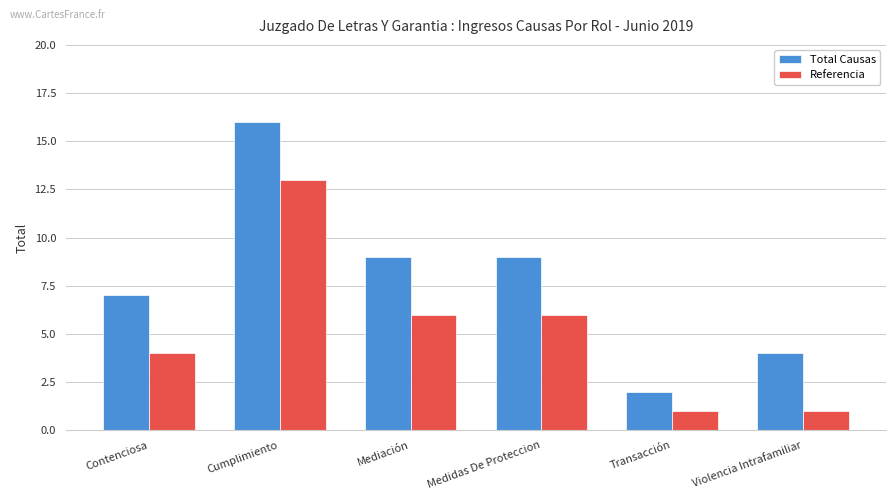

What is the total value across all series at Cumplimiento?

29